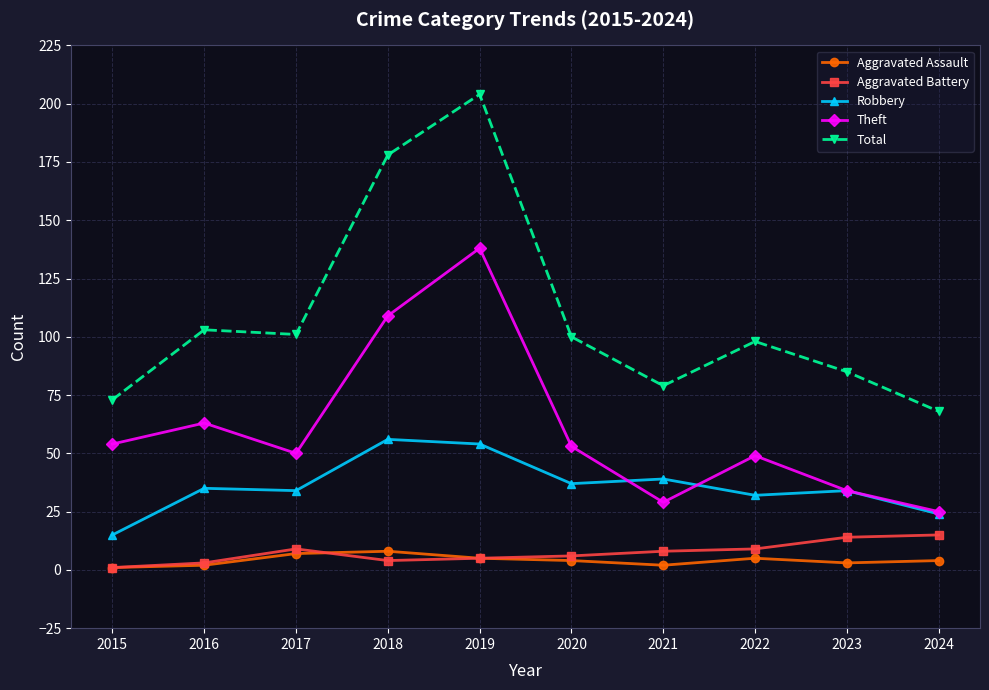

What is the total value across all series at 2018?

355